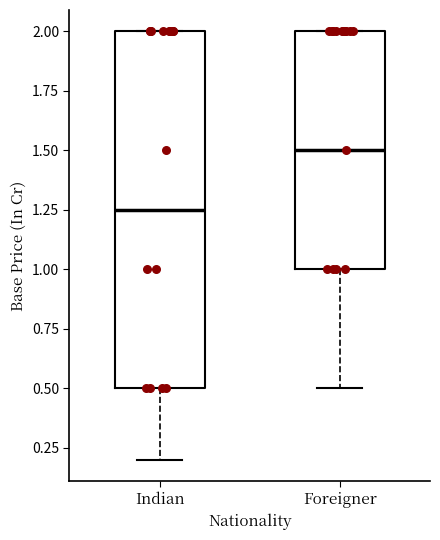

Which box's median line is the highest?

Foreigner